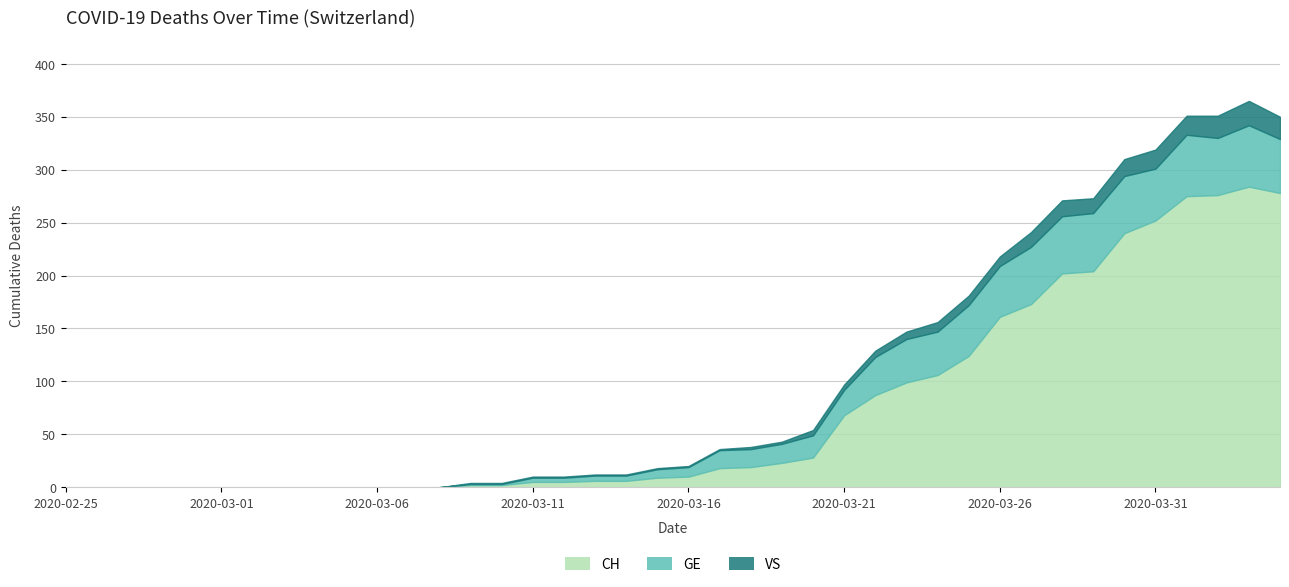

What is the sum of all VS values?

223